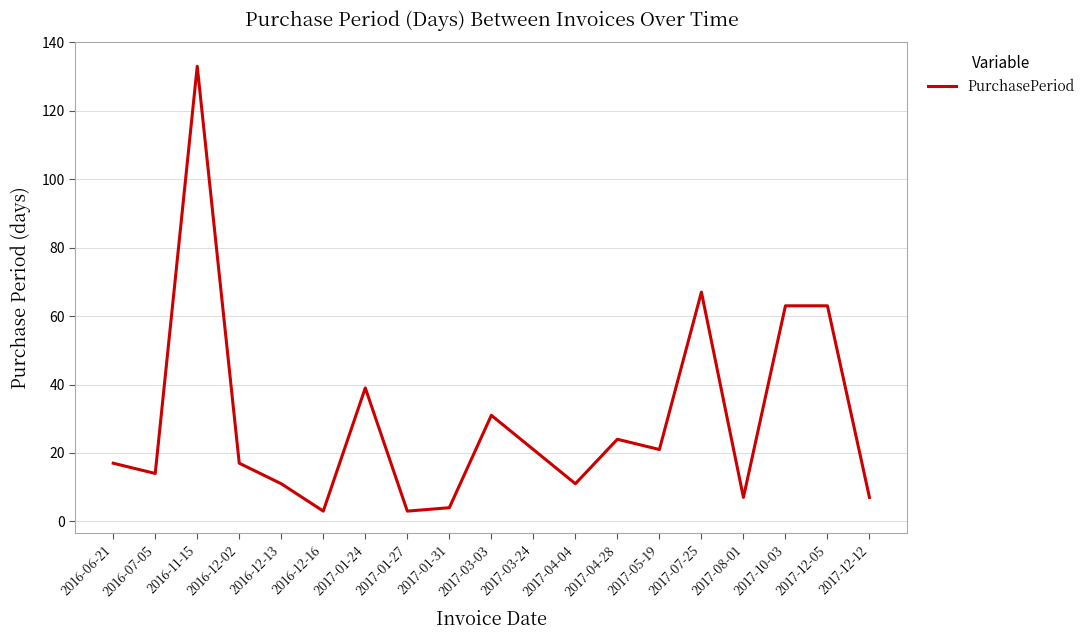

How many interior local valleys (lower than both neighbors) does the data have?

6